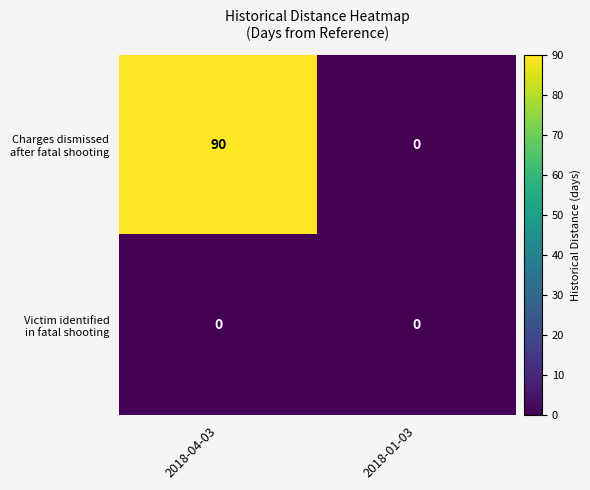

What is the total value across all series at 2018-04-03?

90